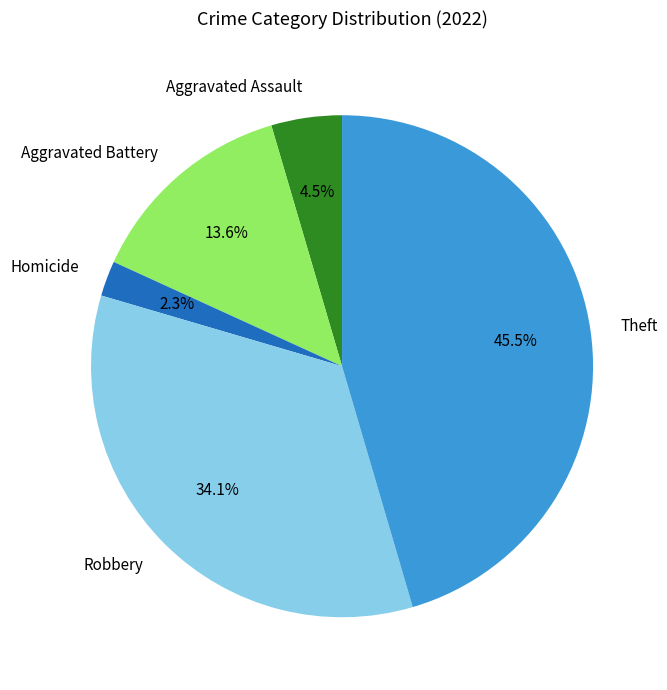

The Homicide slice represents 12% of the pie. True or false?

False